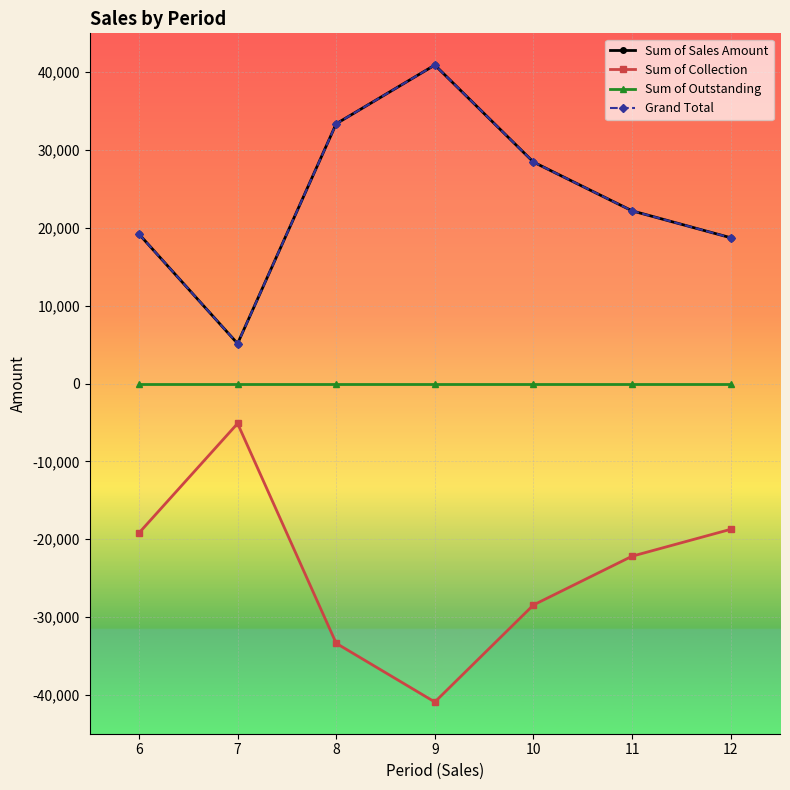

How many data points does each series have?

7